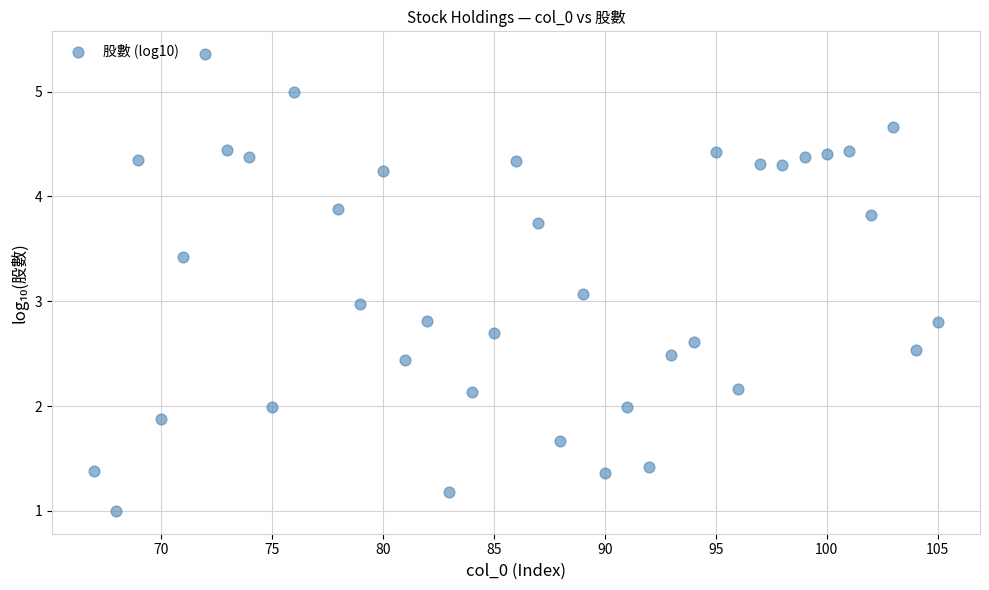

What is the range of Y values (max minus min)?

4.4